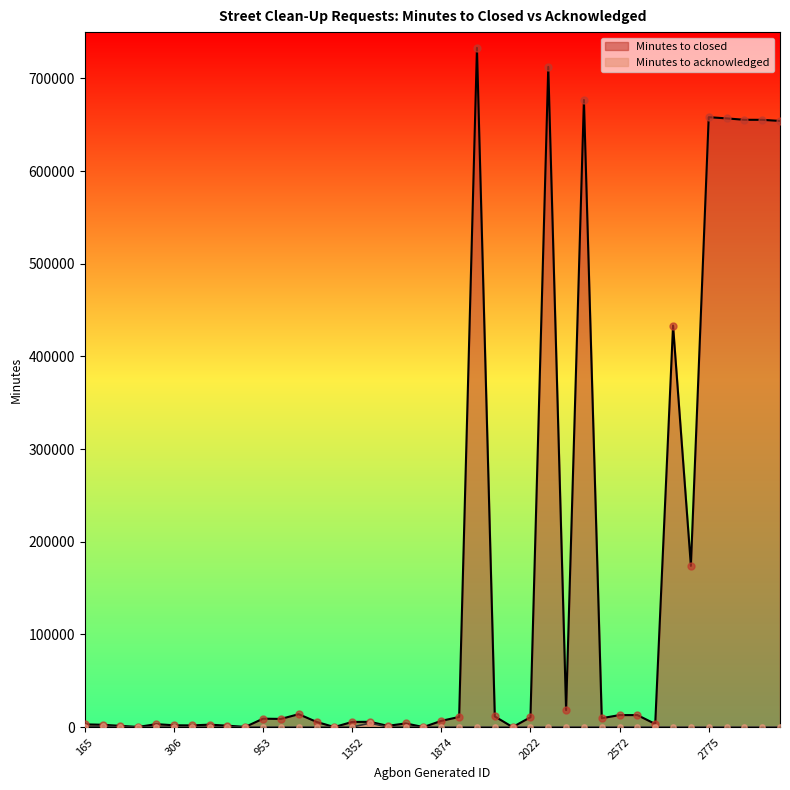

Which series has the largest Y range (max minus min)?

Minutes to closed